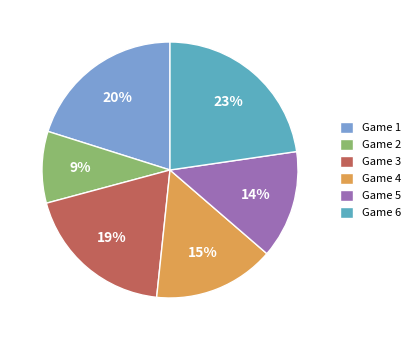

Rank the categories by value from lowest to highest.

Game 2, Game 5, Game 4, Game 3, Game 1, Game 6